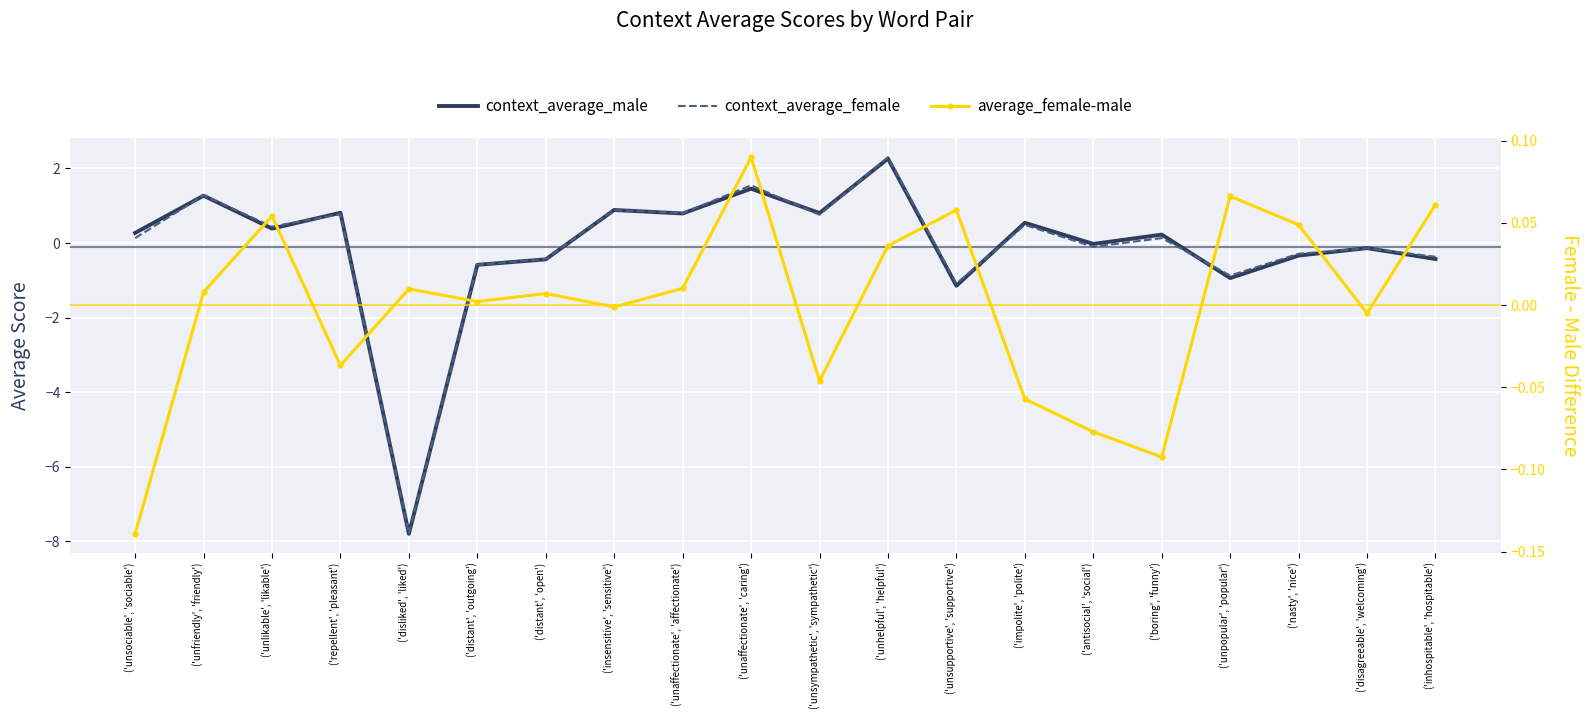

The value of context_average_male at ('unsupportive', 'supportive') is -1.9. True or false?

False